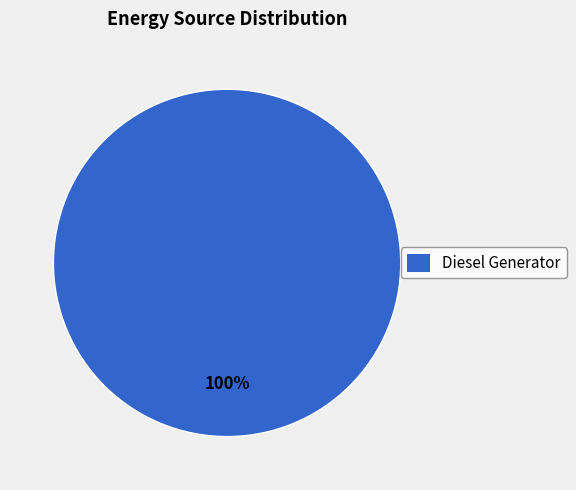

True or false: Diesel Generator accounts for 100% of the total.

True